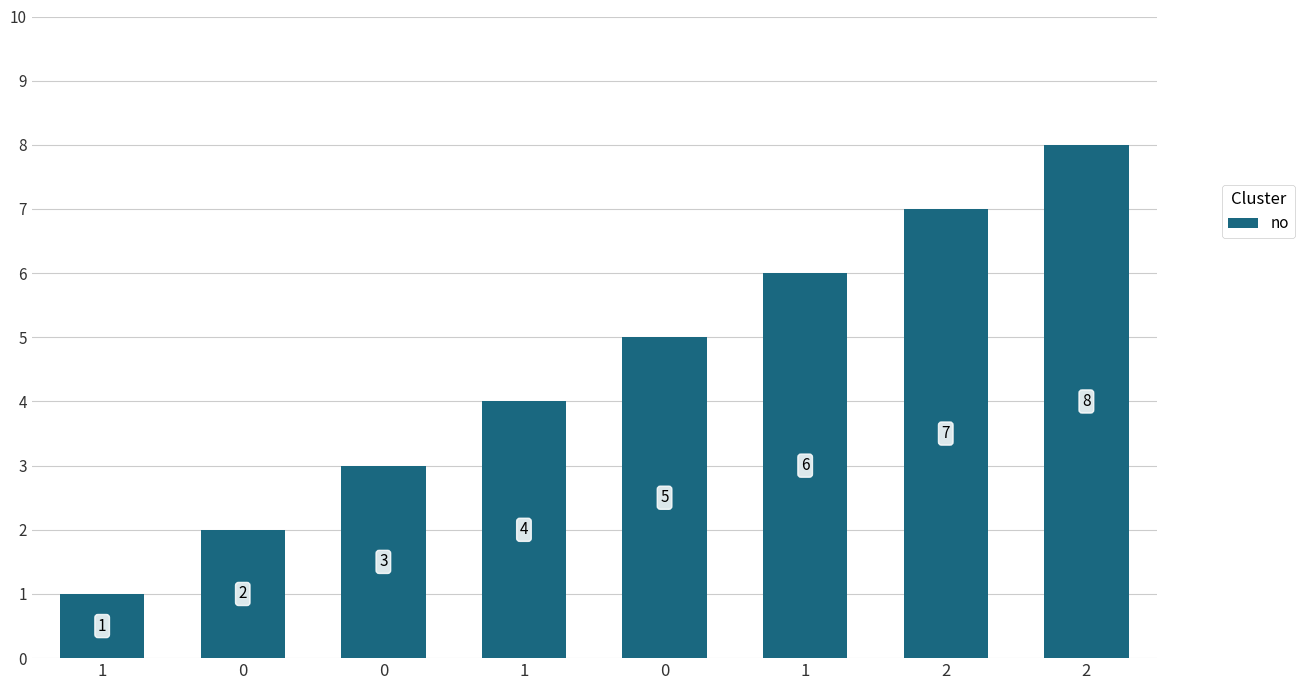

How many bars are there in total?

8